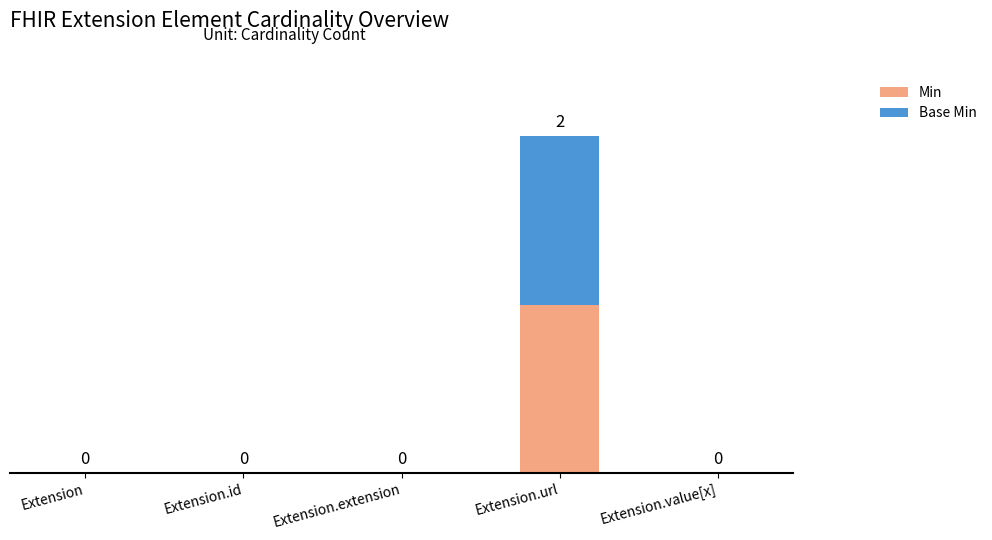

At which category is the sum across all series the highest?

Extension.url